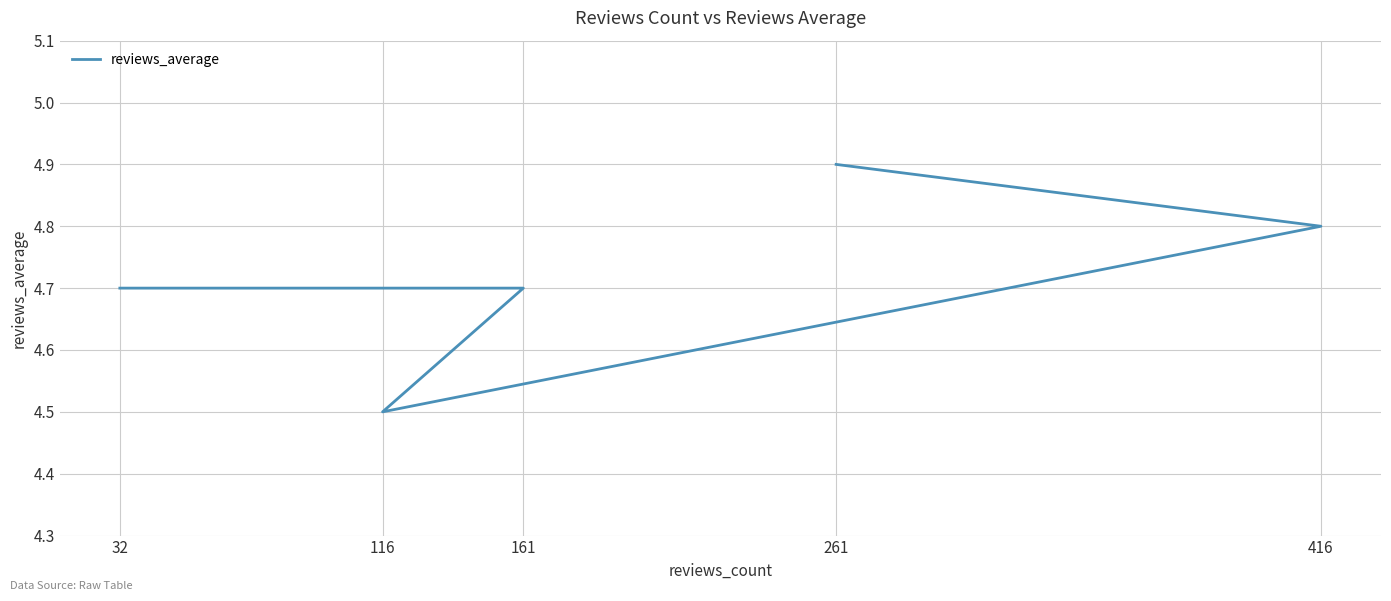

Is it true that the value at 416 is 4.8?

True